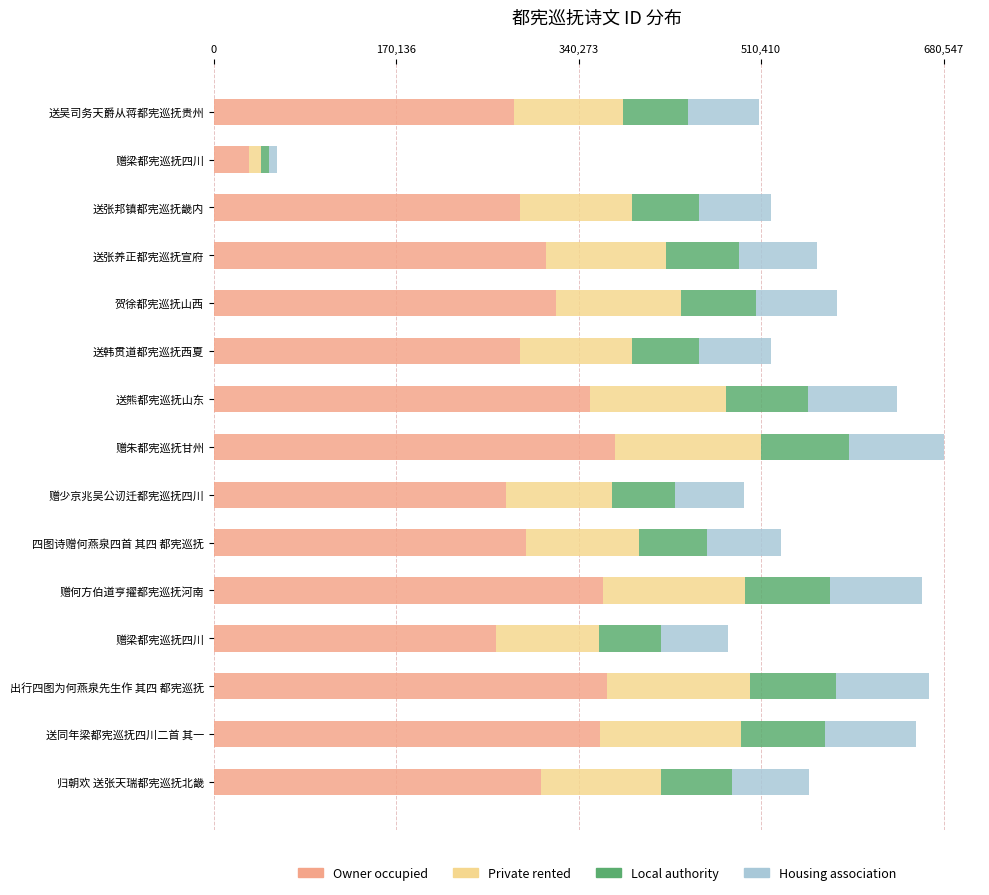

What are all the series names shown in the legend?

Owner occupied, Private rented, Local authority, Housing association